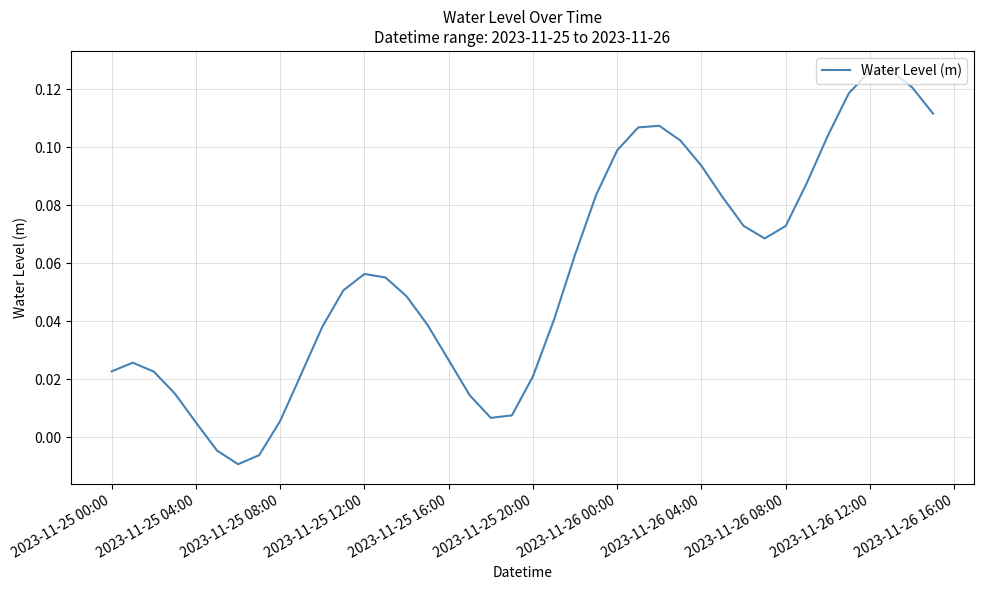

Where does the data first go above 0?

2023-11-25 00:00